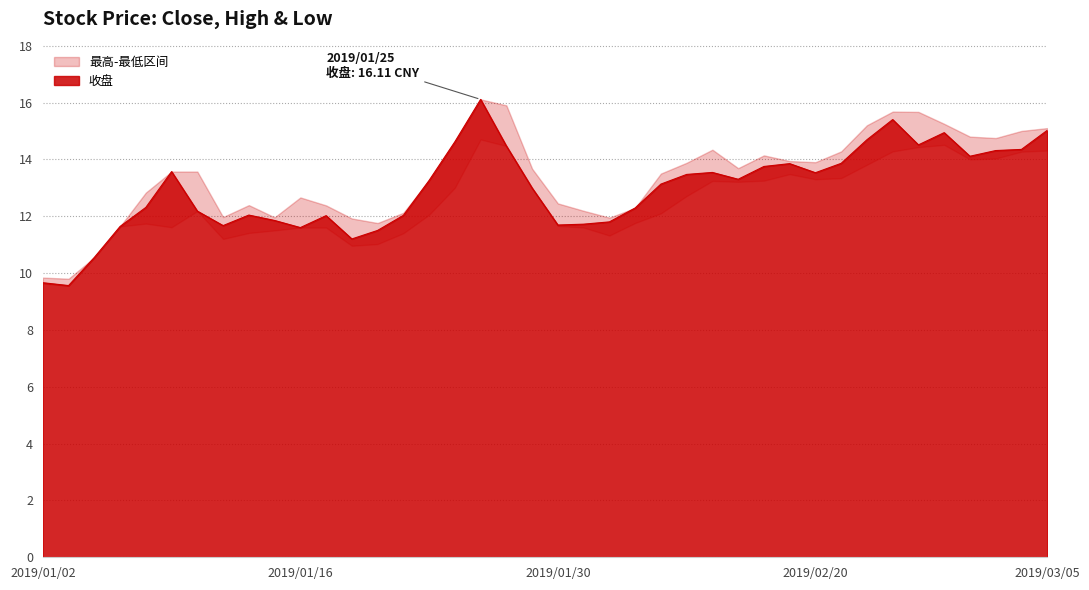

What is the difference between the highest and lowest values at 2019/03/04?

0.7